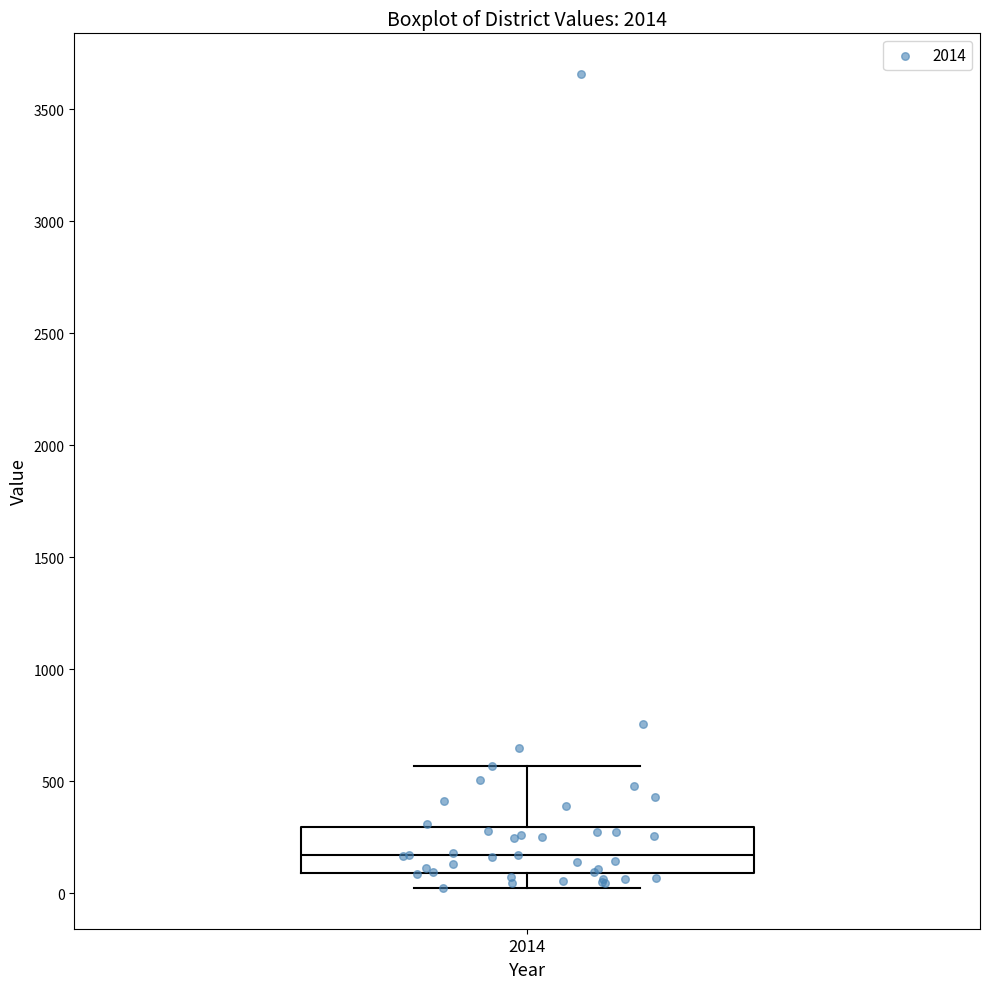

Read this box plot against the y-axis: the position of the median line, the range covered by the box, and the ends of both whiskers. The values are not printed on the chart, so give them approximately, as read against the axis.

median 150, box 100 to 300, whiskers 0 to 550